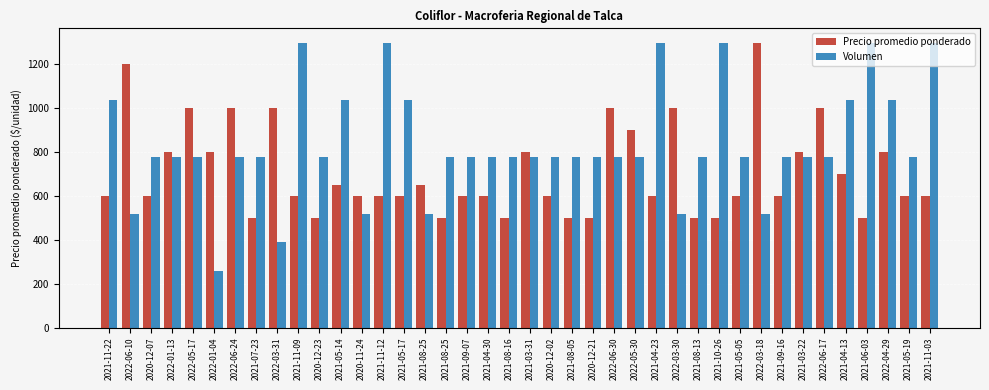

Reading left to right, what are all the values shown in this chart?

Precio promedio ponderado: 600	1200	600	800	1000	800	1000	500	1000	600	500	650	600	600	600	650	500	600	600	500	800	600	500	500	1000	900	600	1000	500	500	600	1300	600	800	1000	700	500	800	600	600
Volumen: 1040	520	780	780	780	260	780	780	390	1300	780	1040	520	1300	1040	520	780	780	780	780	780	780	780	780	780	780	1300	520	780	1300	780	520	780	780	780	1040	1300	1040	780	1300